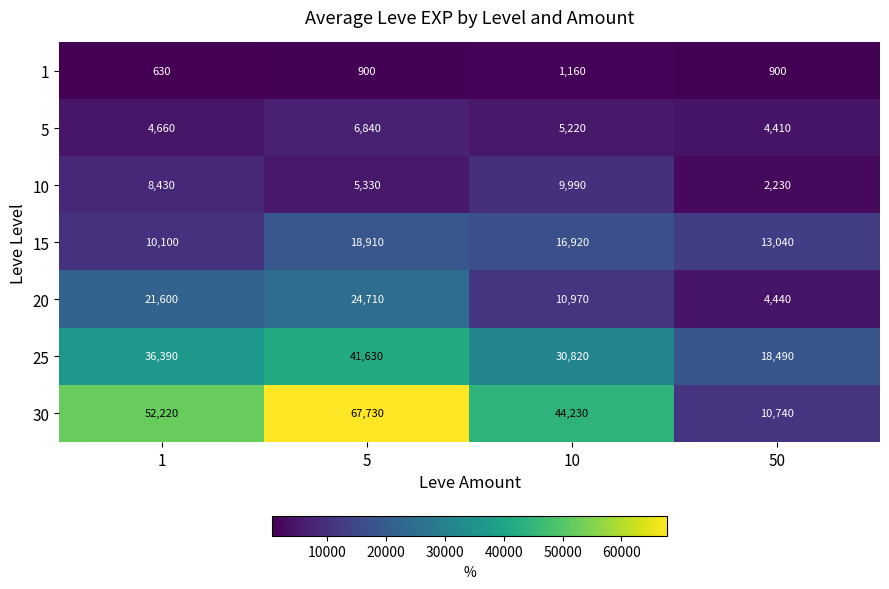

At which category does the chart reach its minimum across all series?

1